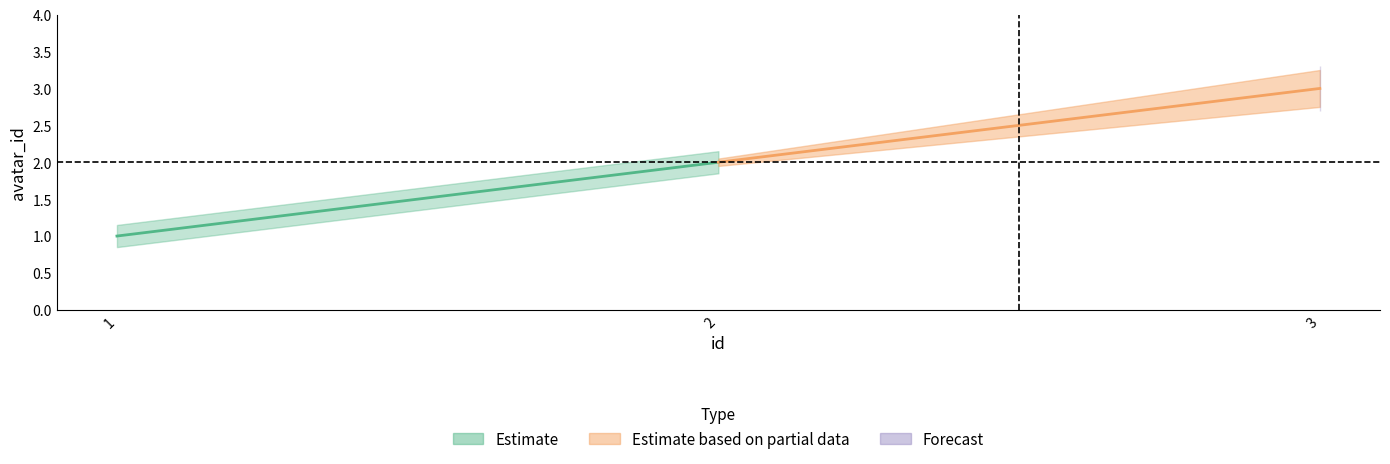

What is the difference between the maximum and minimum values in the Estimate based on partial data series?

1